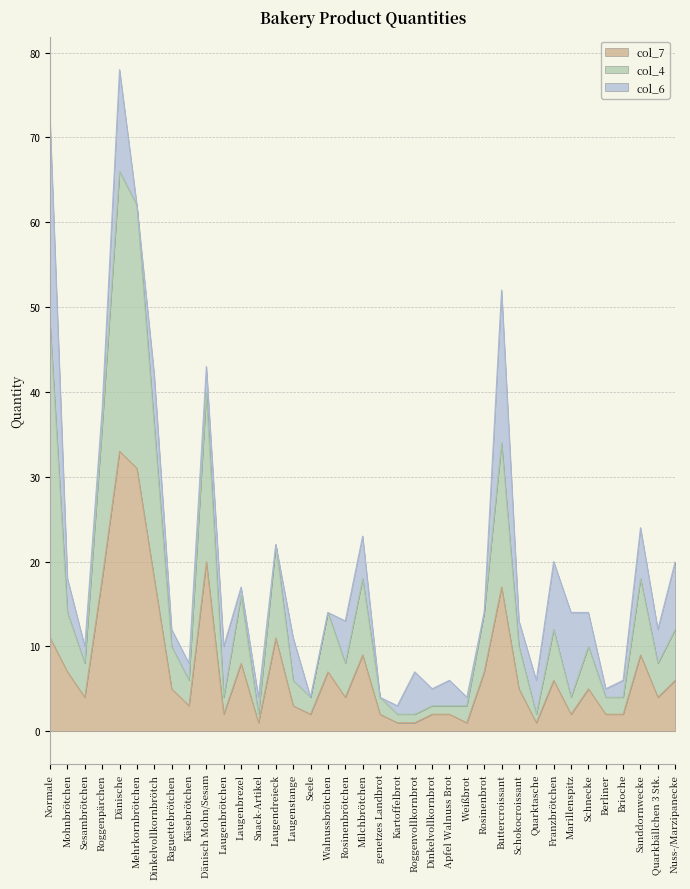

True or false: col_7 and col_4 intersect in this chart.

False